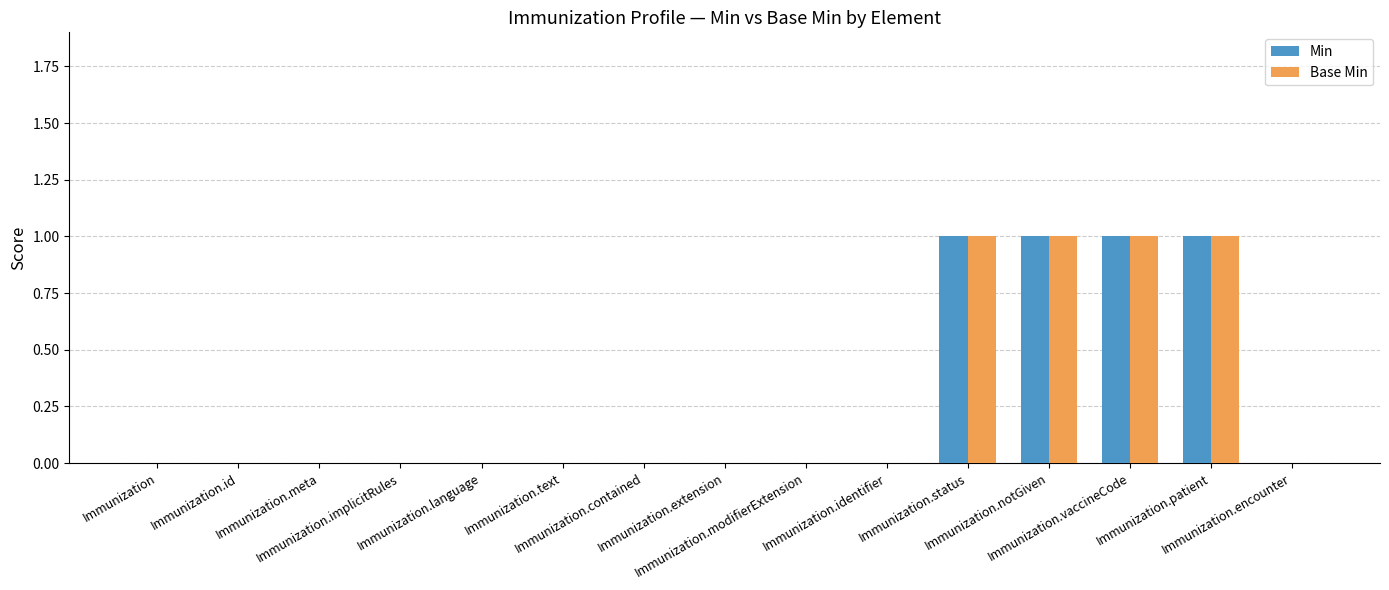

What is the maximum value for Min?

1